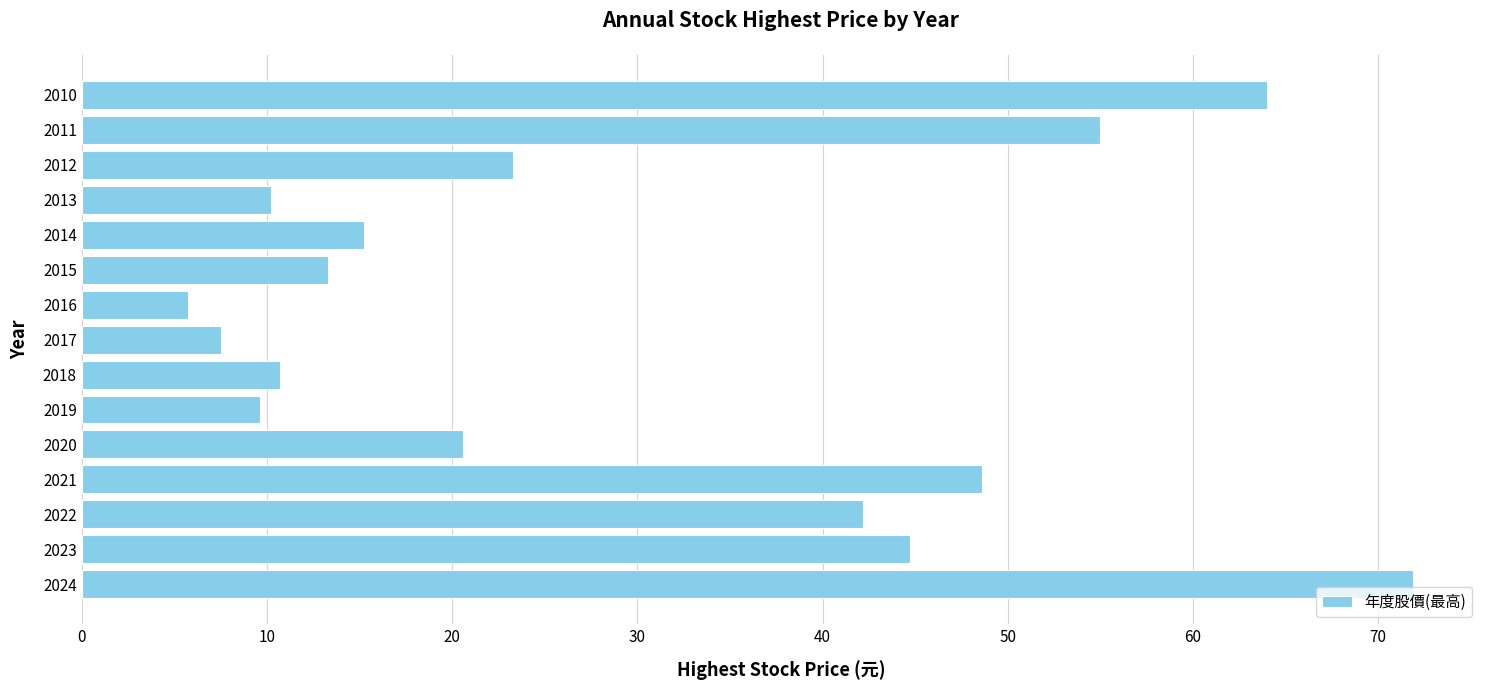

How many values are below 20?

7